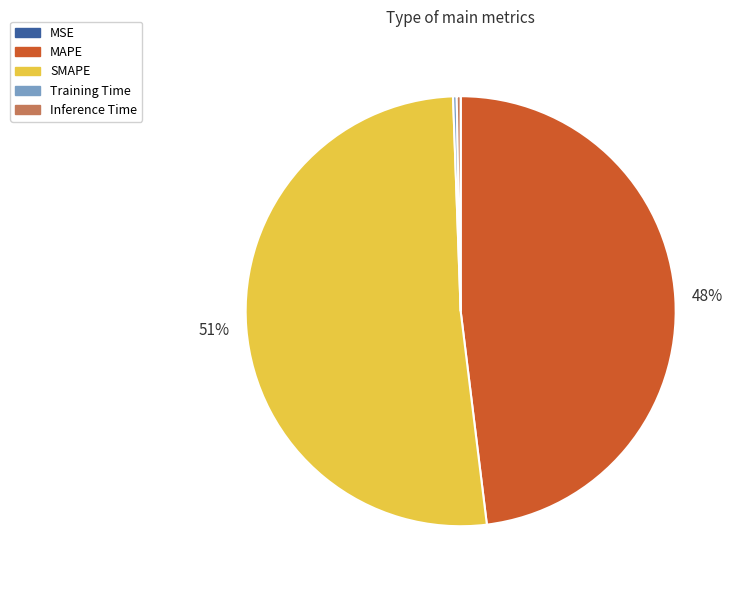

Does any single category account for the majority?

Yes